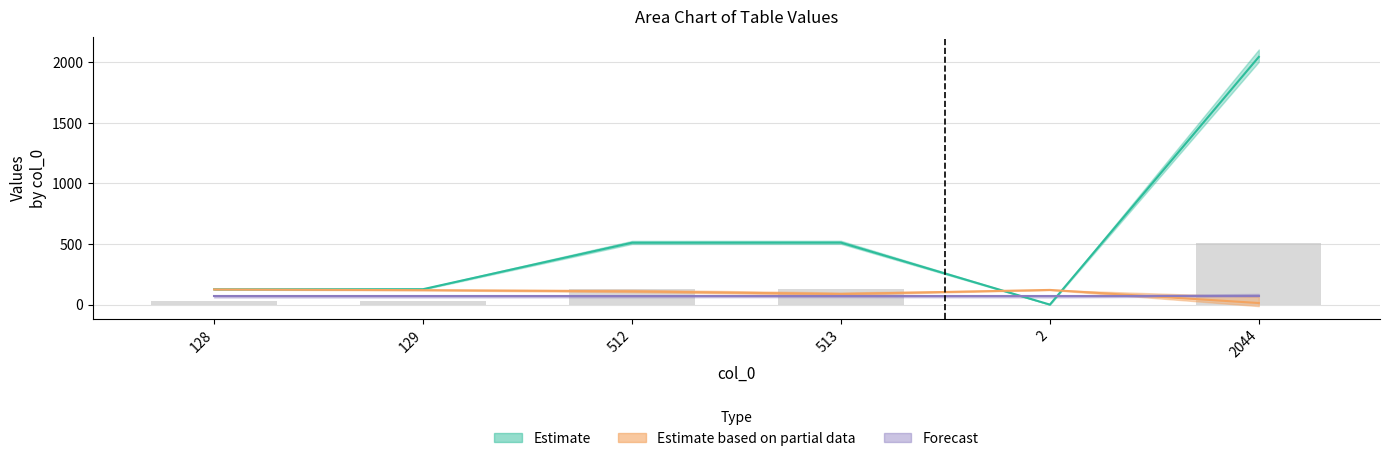

Reading left to right, what are all the values shown in this chart?

col_1: 128=127	129=128	512=511	513=512	2=1	2044=2043
col_3: 128=31	129=32	512=127	513=128	2=0	2044=510
col_8: 128=126	129=120	512=110	513=88	2=122	2044=14